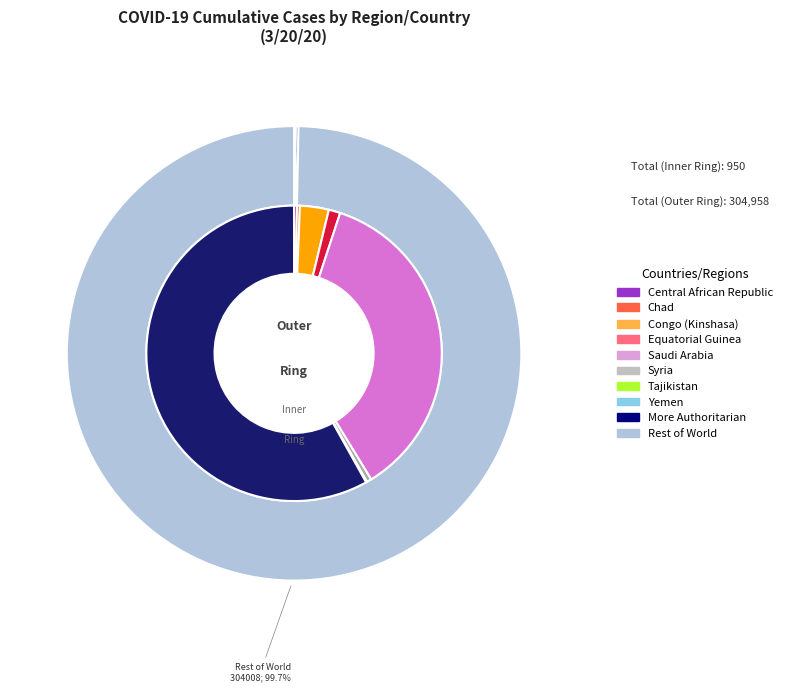

Rank the categories by value from highest to lowest.

World, More Authoritarian, Saudi Arabia, Congo (Kinshasa), Equatorial Guinea, Syria, Central African Republic, Chad, Yemen, Tajikistan